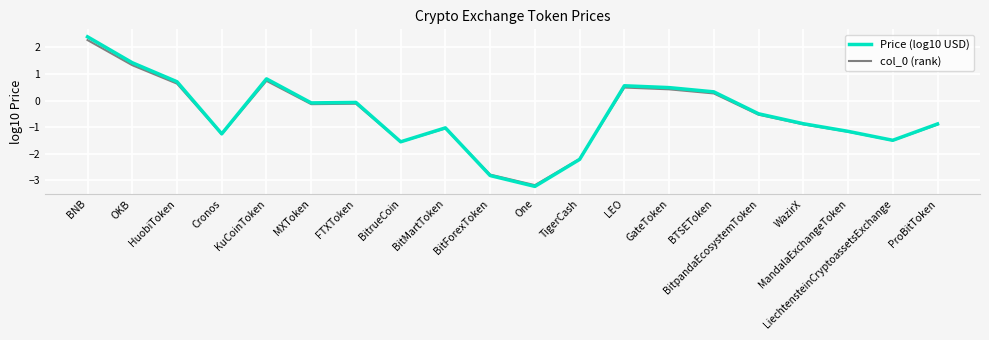

Reading right to left, transcribe all the data shown in this chart.

Price (log10 USD): ProBitToken=-0.9	LiechtensteinCryptoassetsExchange=-1.5	MandalaExchangeToken=-1.2	WazirX=-0.9	BitpandaEcosystemToken=-0.5	BTSEToken=0.3	GateToken=0.5	LEO=0.6	TigerCash=-2.2	One=-3.2	BitForexToken=-2.8	BitMartToken=-1.0	BitrueCoin=-1.5	FTXToken=-0.1	MXToken=-0.1	KuCoinToken=0.8	Cronos=-1.3	HuobiToken=0.7	OKB=1.4	BNB=2.4
col_0 (rank): ProBitToken=-0.9	LiechtensteinCryptoassetsExchange=-1.5	MandalaExchangeToken=-1.2	WazirX=-0.9	BitpandaEcosystemToken=-0.5	BTSEToken=0.3	GateToken=0.4	LEO=0.5	TigerCash=-2.2	One=-3.2	BitForexToken=-2.8	BitMartToken=-1.0	BitrueCoin=-1.6	FTXToken=-0.1	MXToken=-0.1	KuCoinToken=0.7	Cronos=-1.3	HuobiToken=0.6	OKB=1.3	BNB=2.3